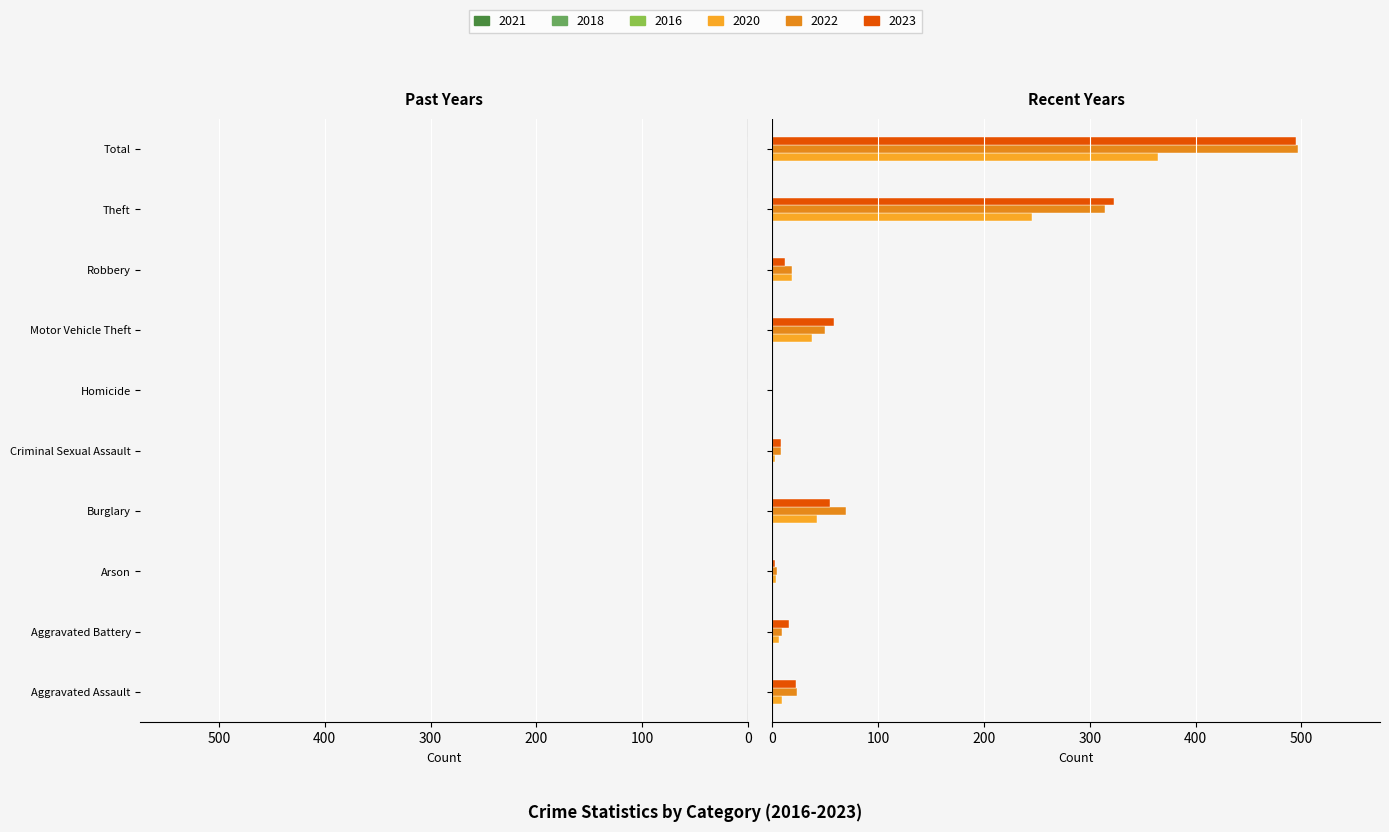

Does the chart contain stacked bars?

No